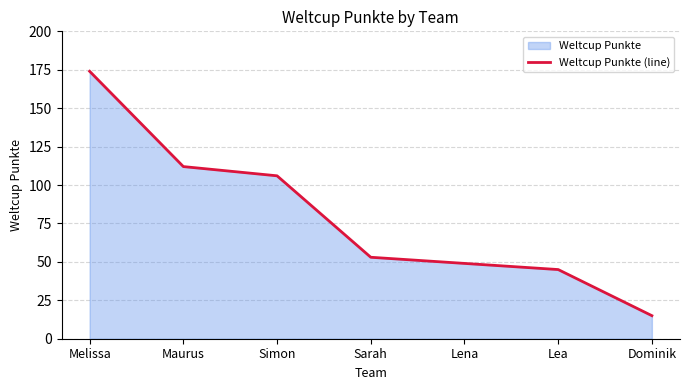

The value at Sarah is 71. True or false?

False